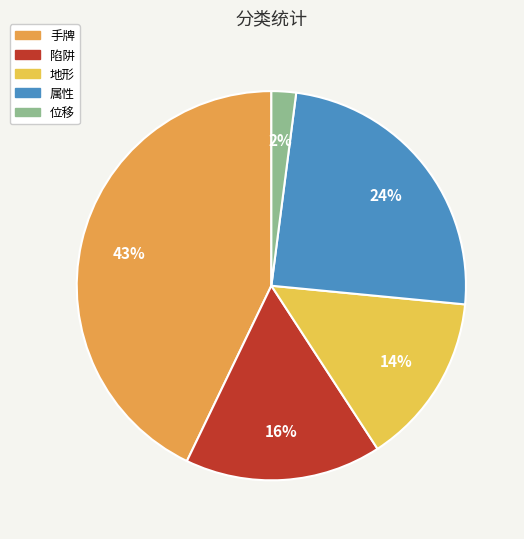

To the nearest percent, what portion does 位移 represent?

2%